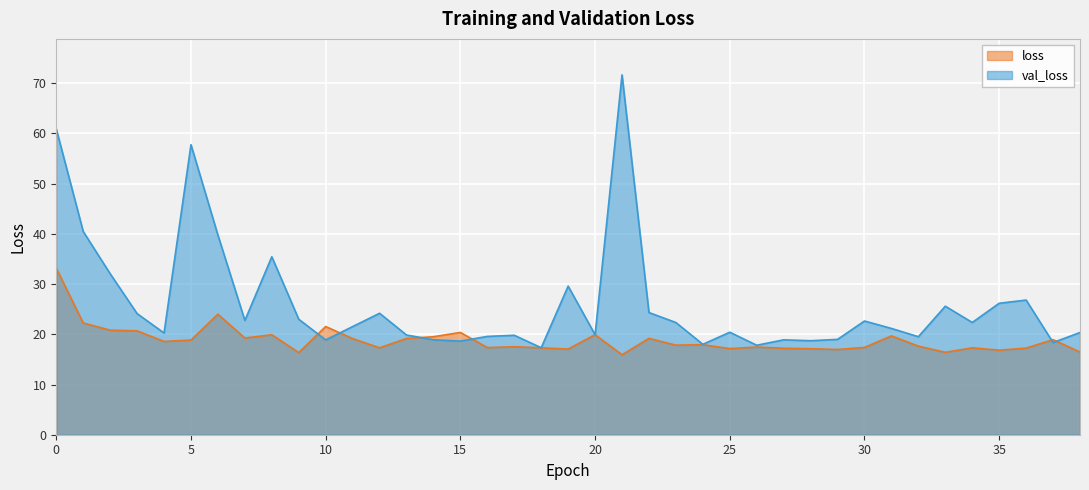

What is the greatest value displayed?

71.7